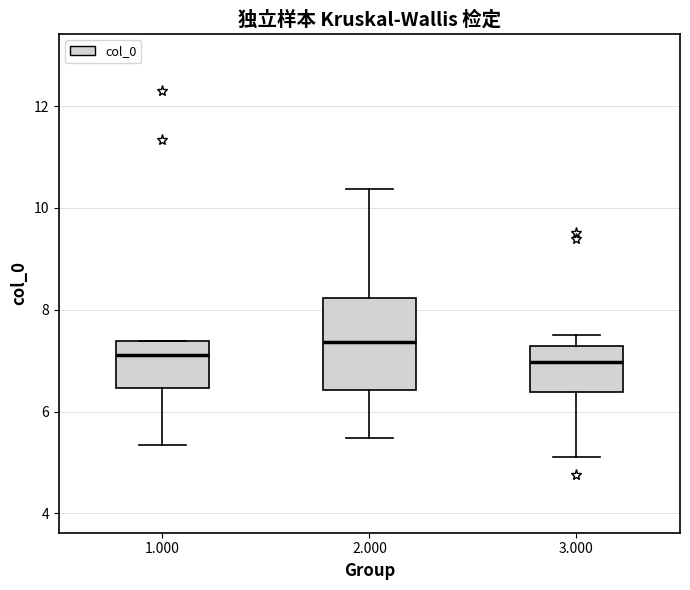

Reading left to right, read every box against the y-axis: the position of its median line, the range the box covers, and the ends of its whiskers. The values are not printed on the chart, so give them approximately, as read against the axis.

1.000: median 7.2, box 6.4 to 7.4, whiskers 5.4 to 7.4
2.000: median 7.4, box 6.4 to 8.2, whiskers 5.4 to 10.4
3.000: median 7.0, box 6.4 to 7.2, whiskers 5.2 to 7.6